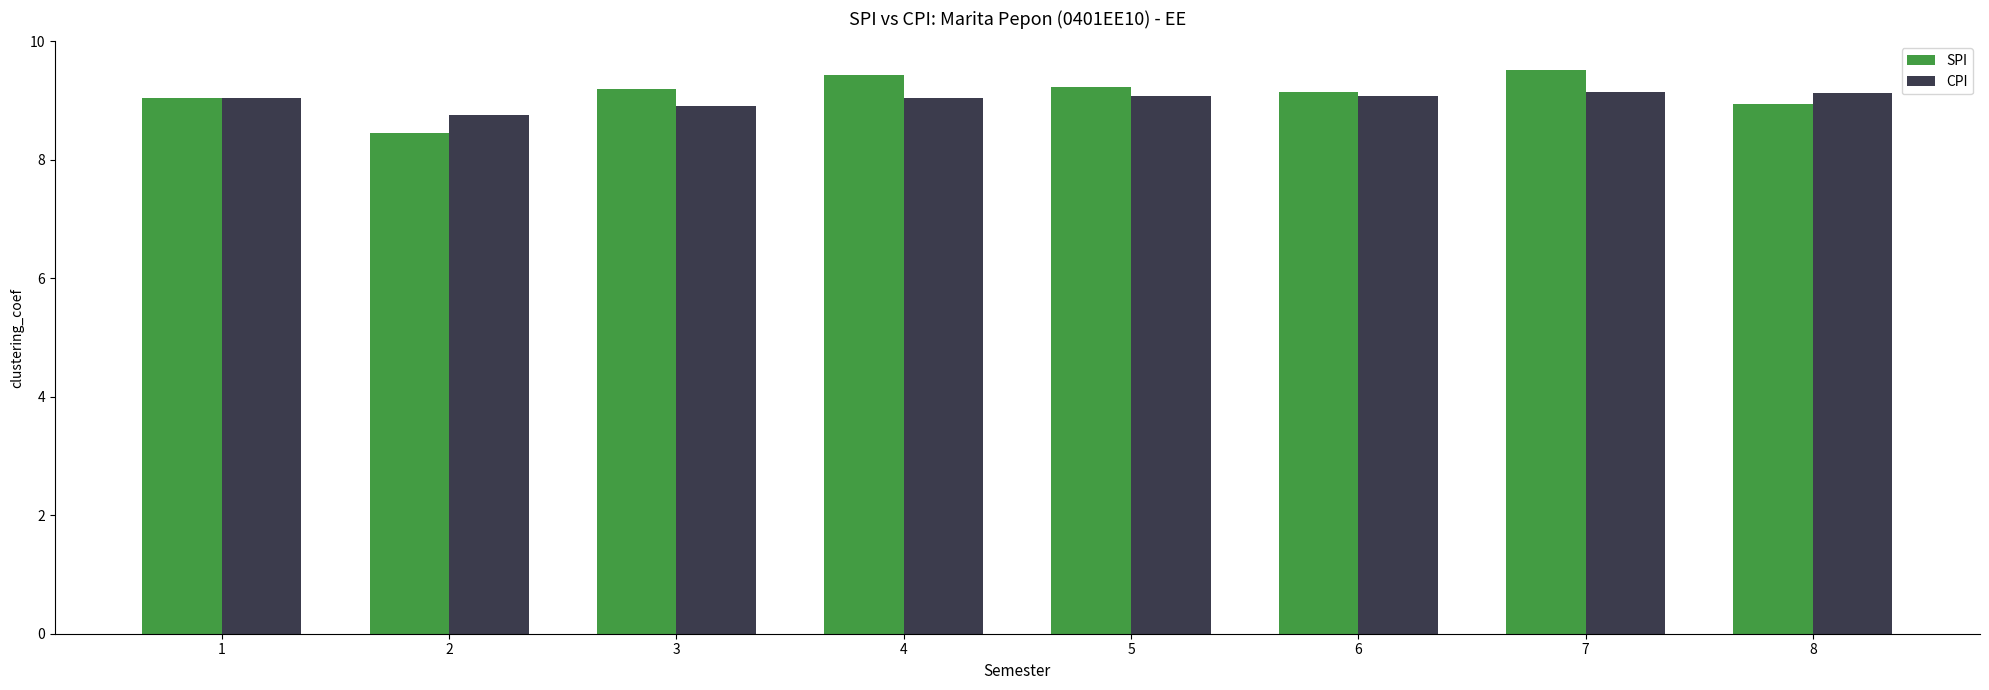

How many groups of bars are there?

8